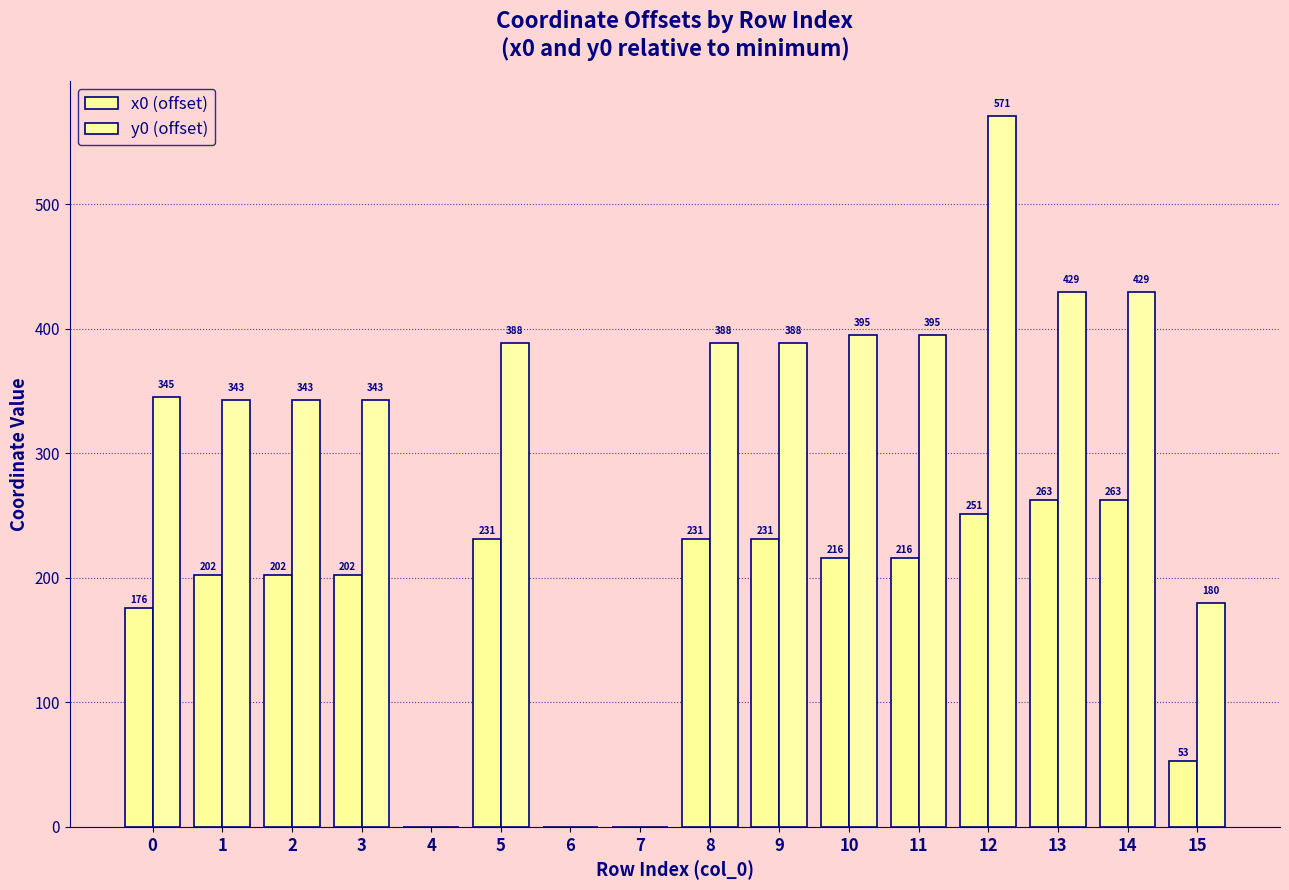

How many data points in x0 (offset) are above 216?

8